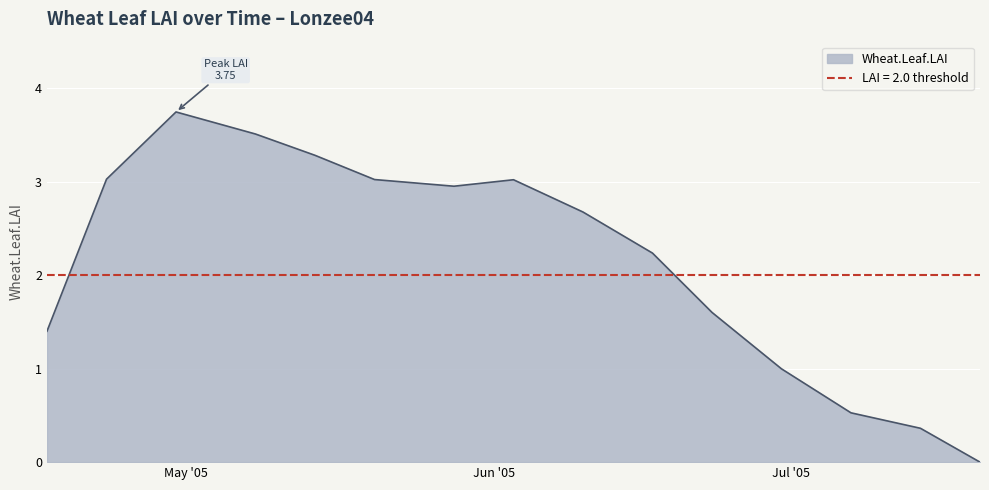

List the labels in order of value, smallest first.

2005-07-20, 2005-07-14, 2005-07-07, 2005-06-30, 2005-04-17, 2005-06-23, 2005-06-17, 2005-06-10, 2005-05-28, 2005-06-03, 2005-05-20, 2005-04-23, 2005-05-14, 2005-05-08, 2005-04-30